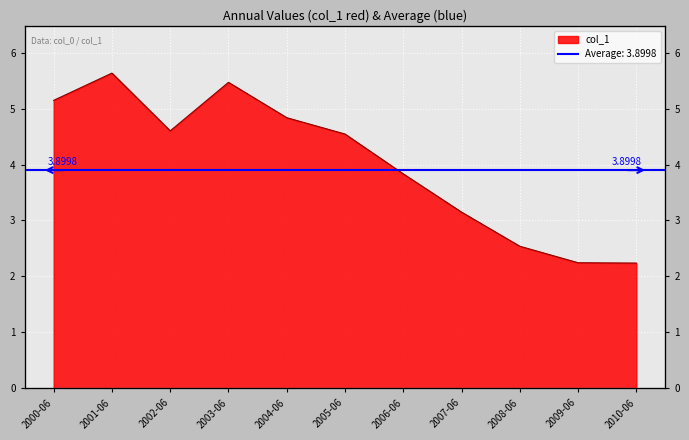

What is the difference between the maximum and minimum values?

3.4